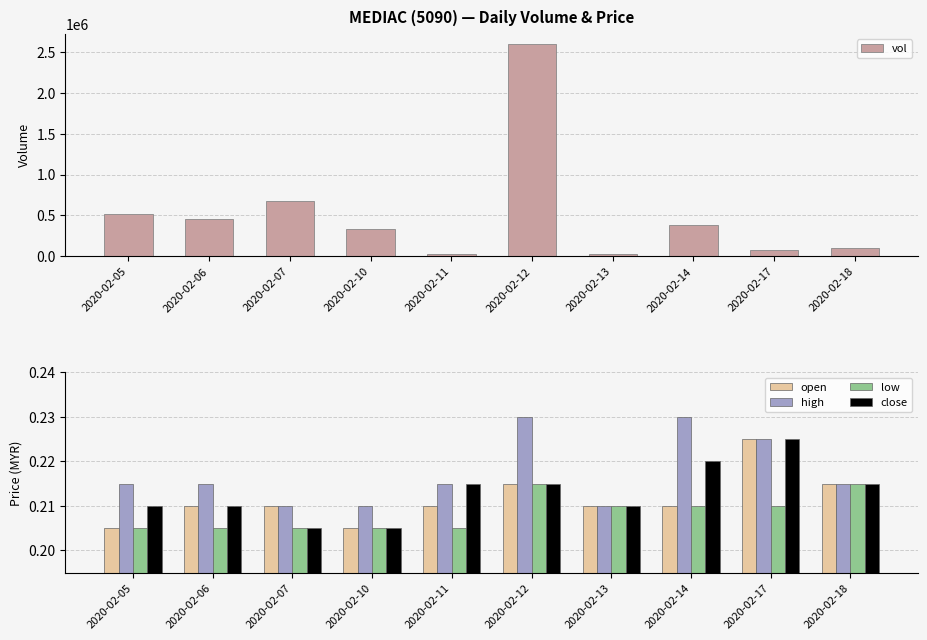

What is the total value across all series at 2020-02-14?

377600.9